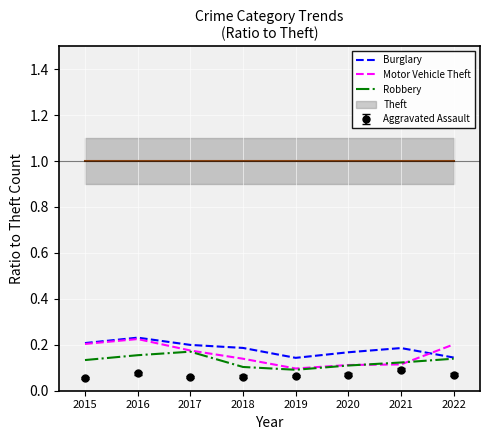

Which category has the lowest value in the Burglary series?

2019